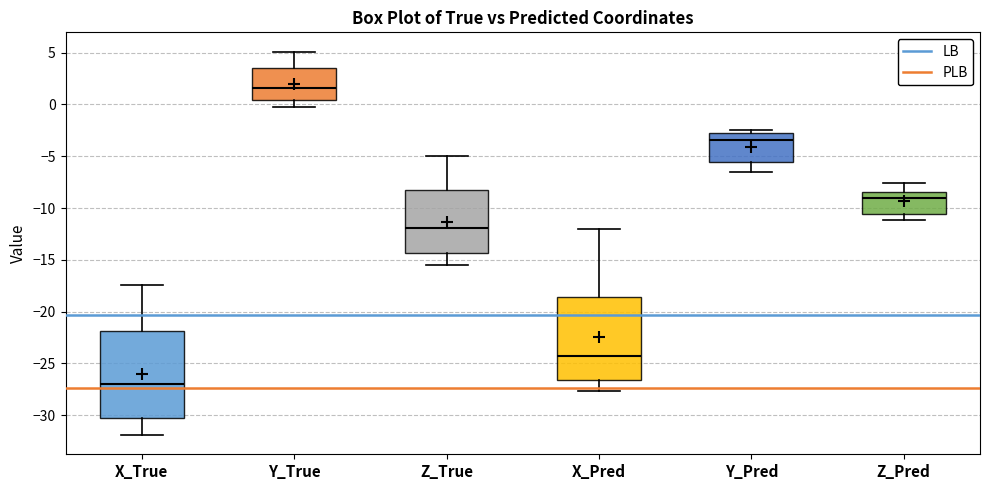

Where does the upper whisker of the box for X_Pred end on the y-axis? The values are not printed on the chart, so give them approximately, as read against the axis.

-12.0